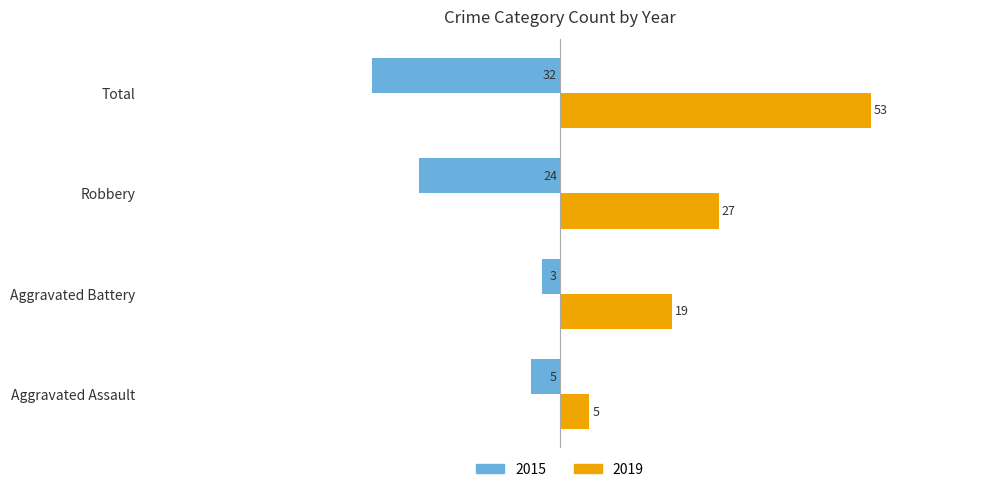

At which label is 2019 closest to 29?

Robbery